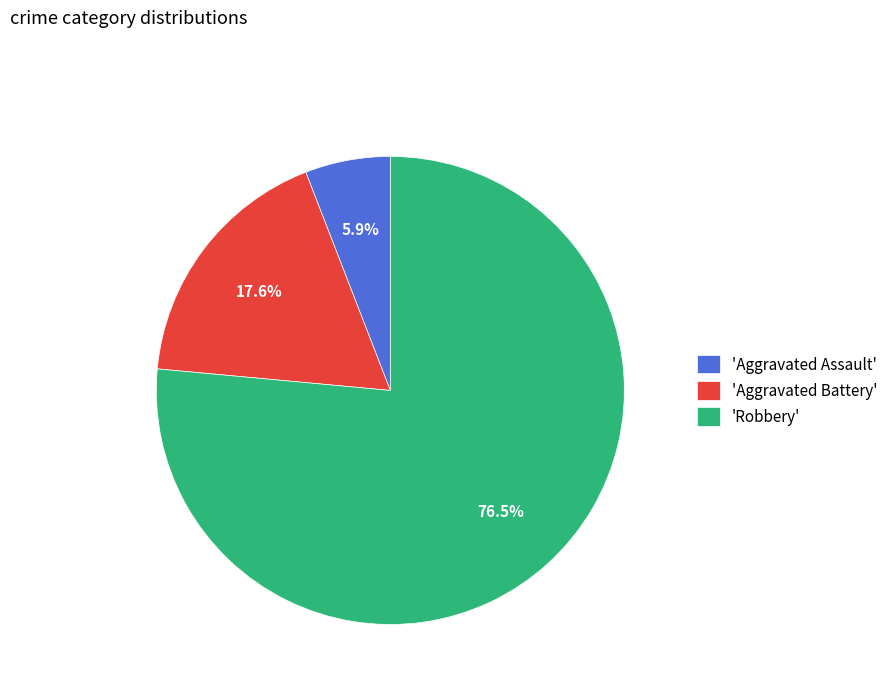

What portion of the pie excludes 'Aggravated Assault'?

94.1%